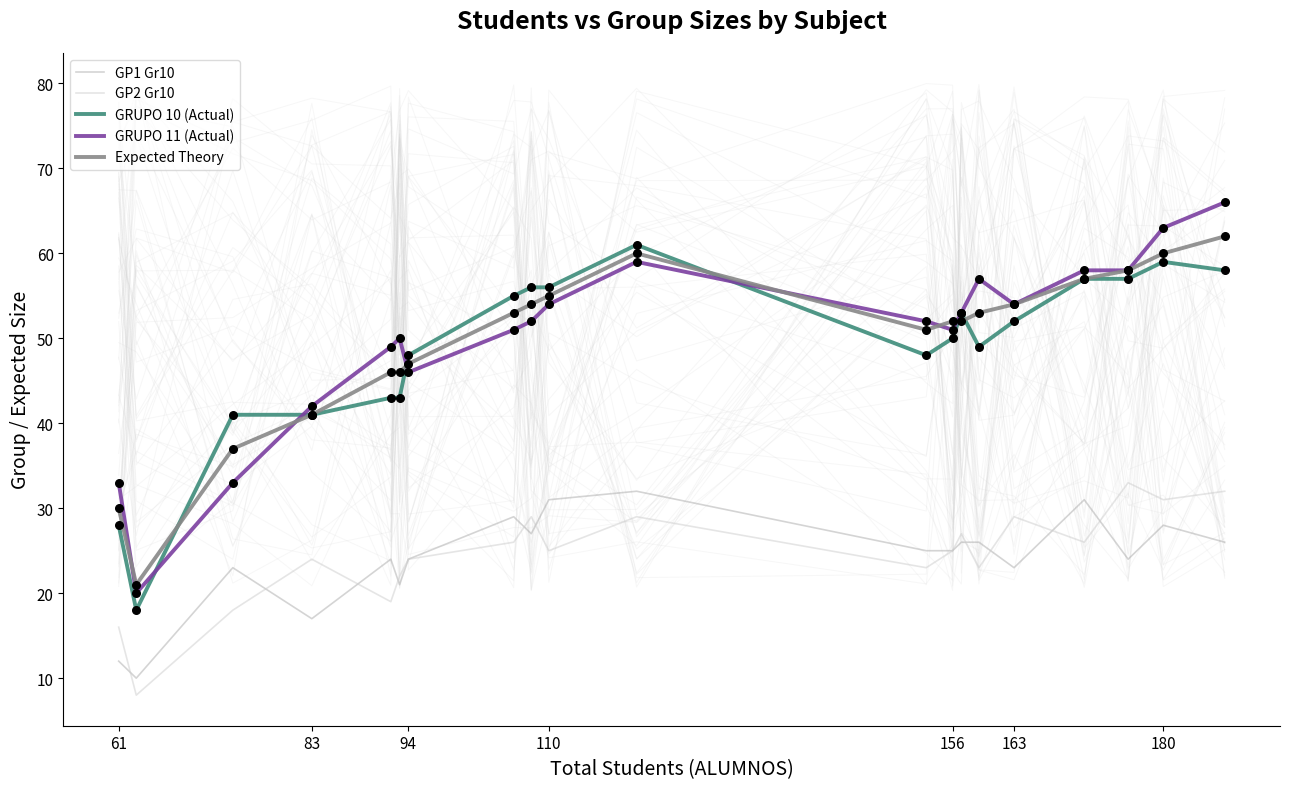

Which series has the largest Y range (max minus min)?

GRUPO 11 (Actual)